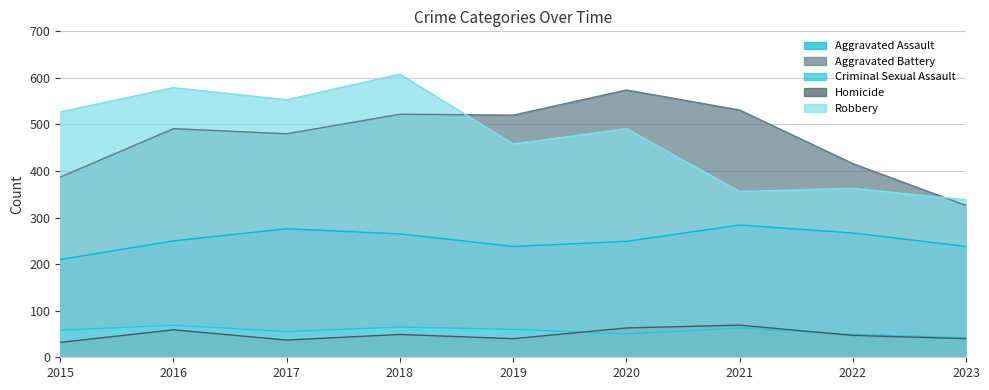

What is the greatest value displayed?

608